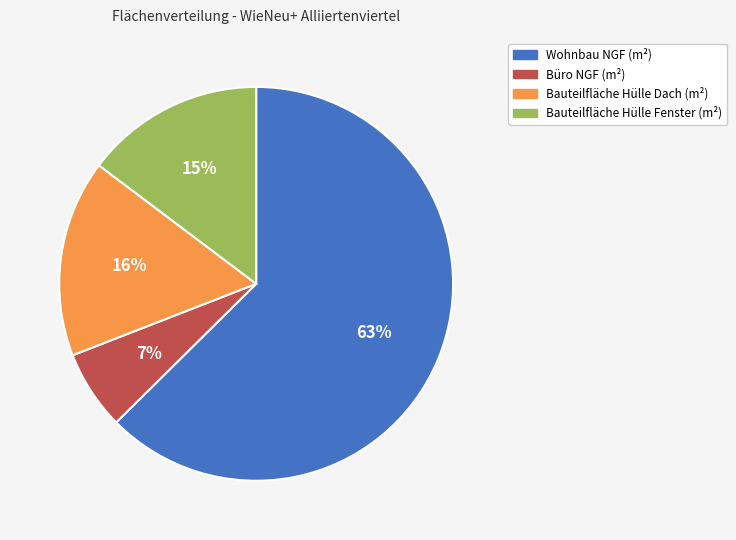

Is it true that Bauteilfläche Hülle Fenster (m²) is 9% of the pie?

False